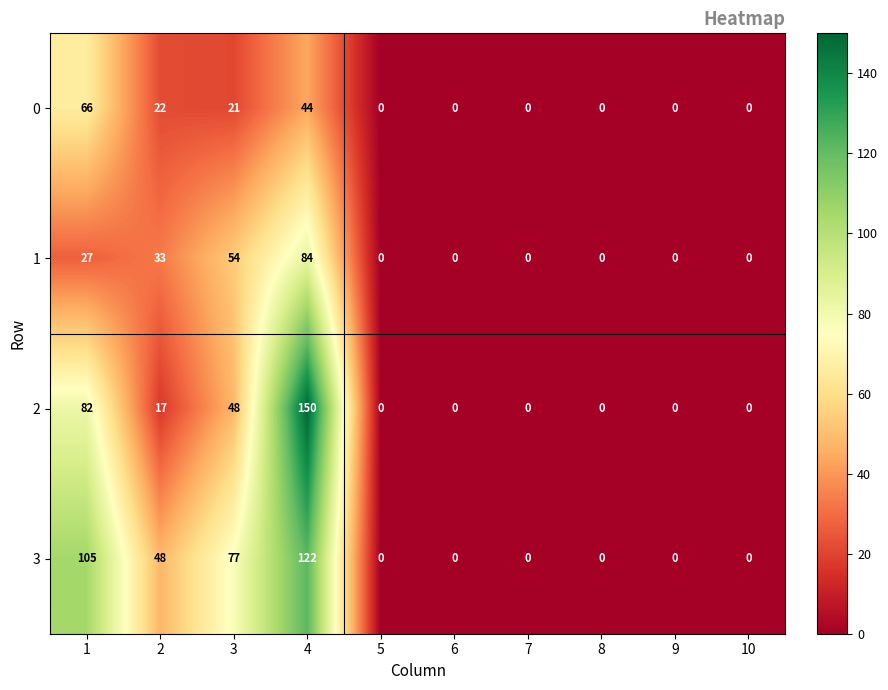

Which series has the largest total across all categories?

3